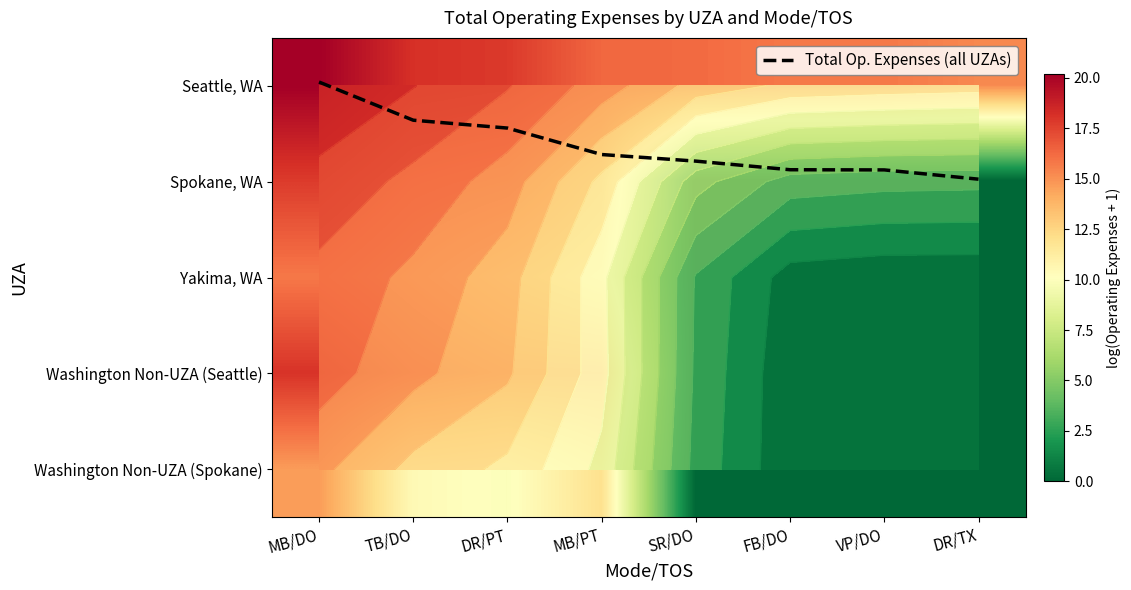

The Spokane, WA series shows 23.2 at TB/DO. True or false?

False